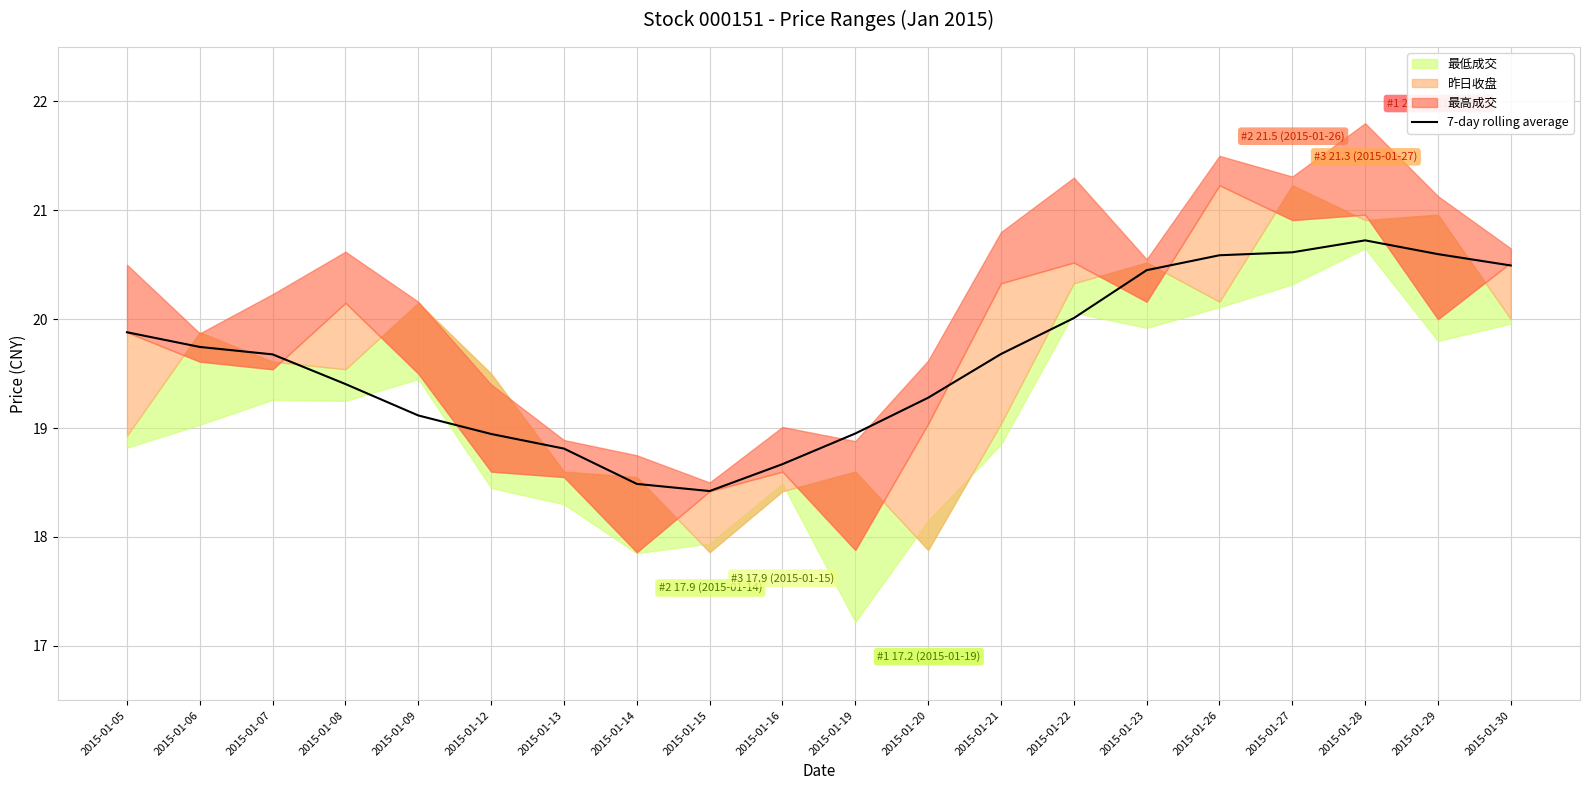

The chart shows a value of 24.8 at 2015-01-12. True or false?

False